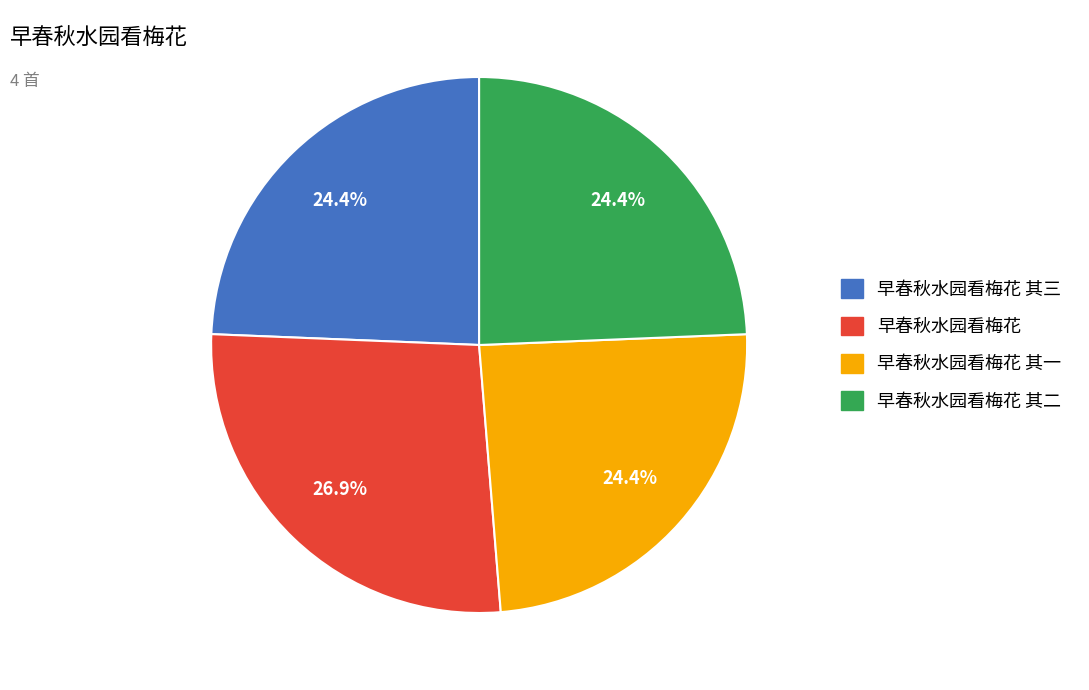

Is there any slice that represents more than half of the pie?

No